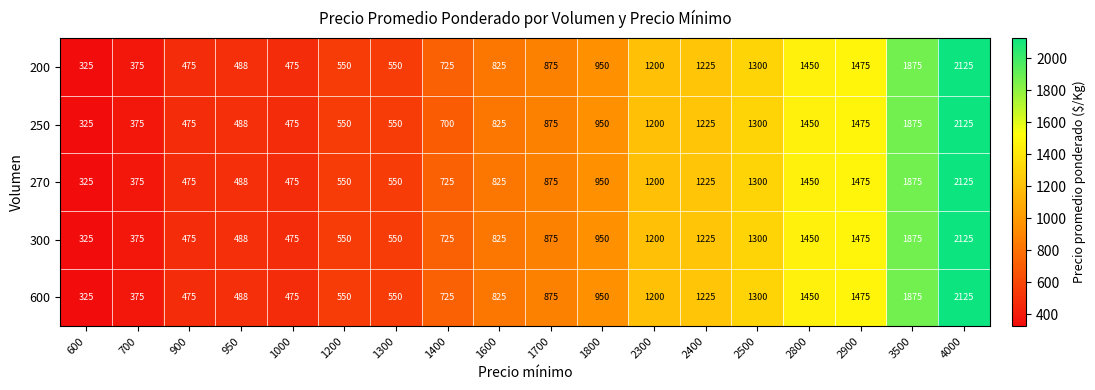

What is the average value of the 300 series?

959